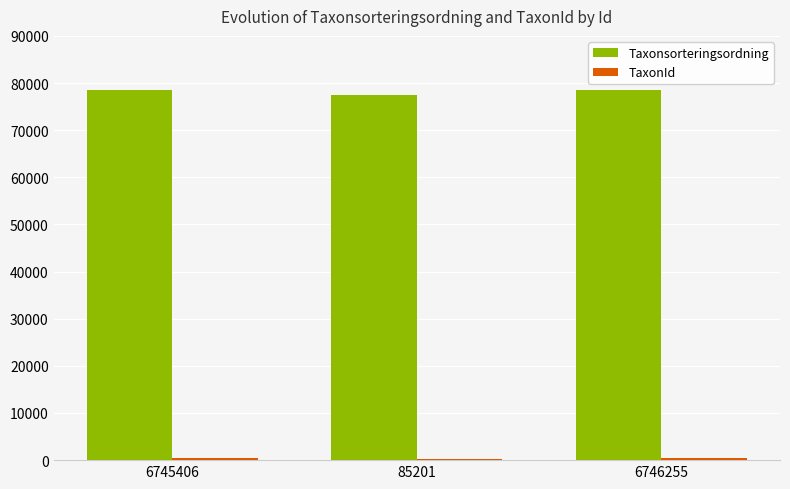

Read the Taxonsorteringsordning value at 6746255, to the nearest 50.

78500